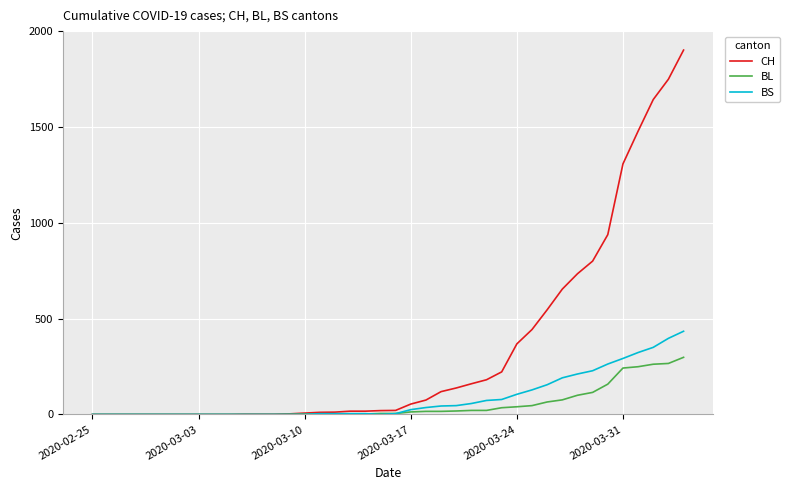

What are all the series names shown in the legend?

CH, BL, BS